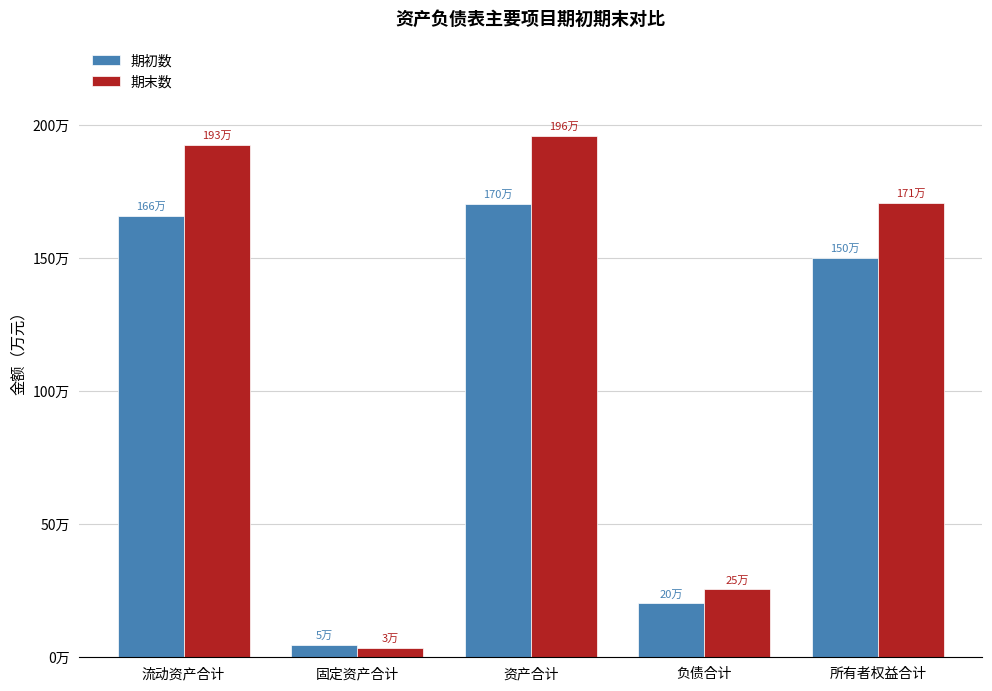

Reading left to right, what are all the values shown in this chart?

期初数: 流动资产合计=1656315.6	固定资产合计=47180.0	资产合计=1703495.6	负债合计=202175.7	所有者权益合计=1501319.8
期末数: 流动资产合计=1925528.1	固定资产合计=34420.0	资产合计=1959948.1	负债合计=254783.9	所有者权益合计=1705164.2